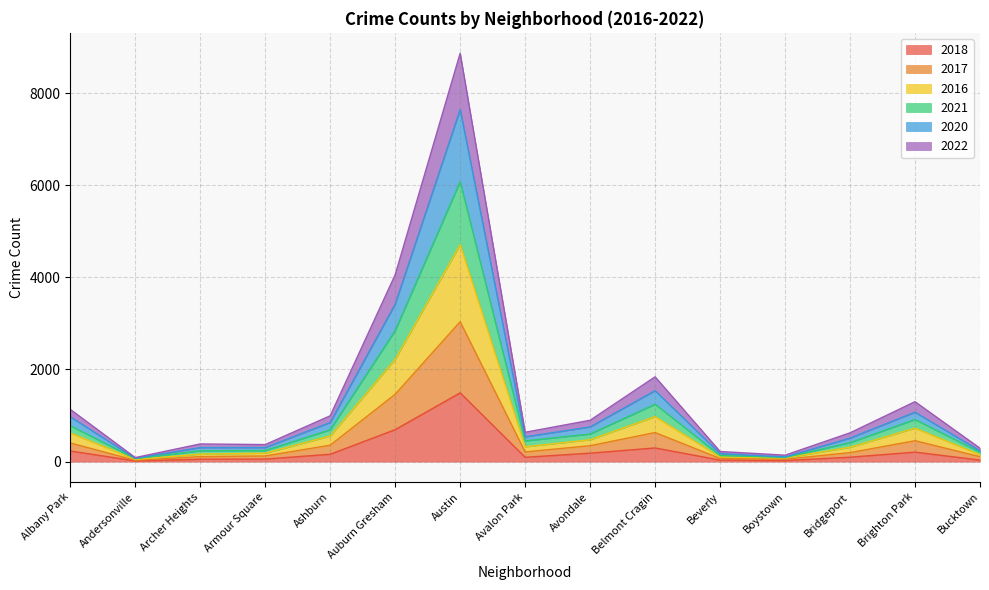

At which category is the sum across all series the highest?

Austin